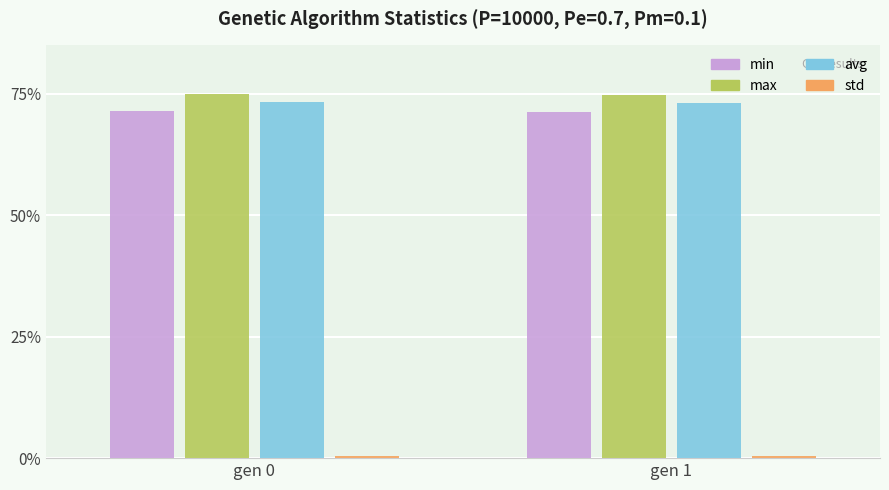

Which category has the lowest value in the avg series?

gen 1